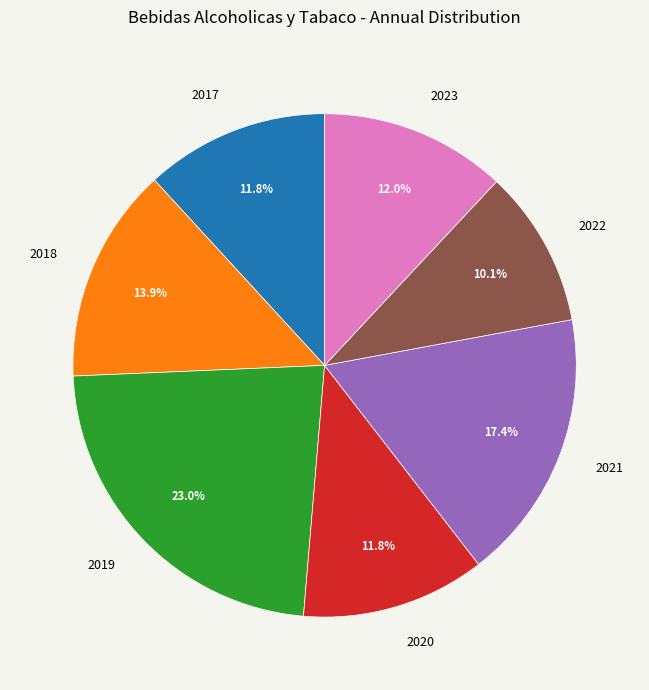

To the nearest percent, what percentage of the pie is 2020?

12%